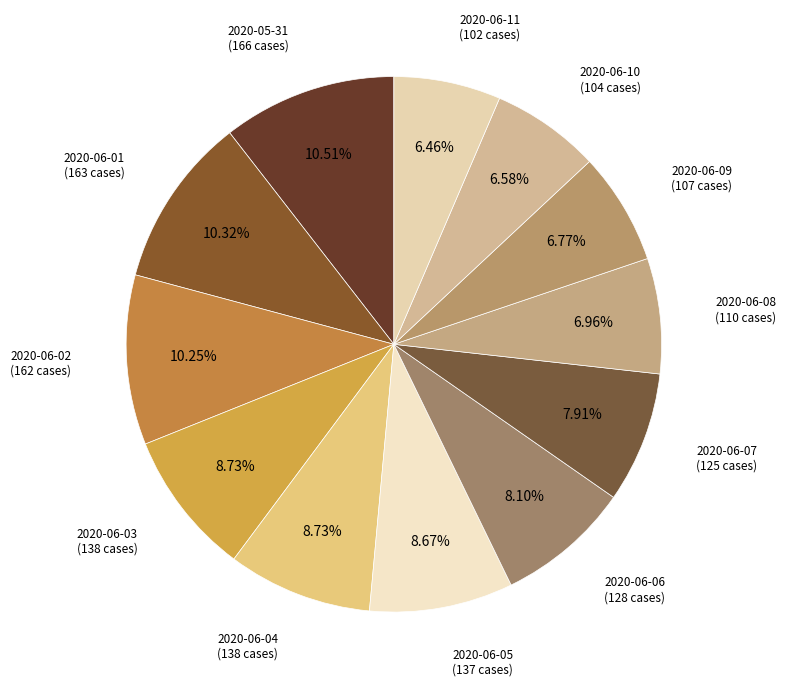

Combined, what portion of the pie is 2020-06-09 and 2020-06-03?

15.5%